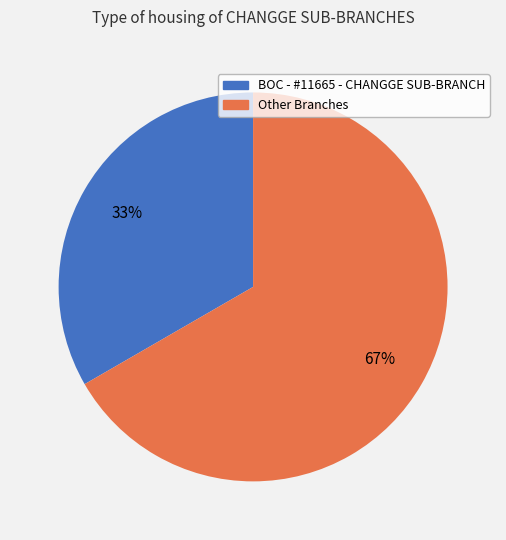

Does any single category account for the majority?

Yes